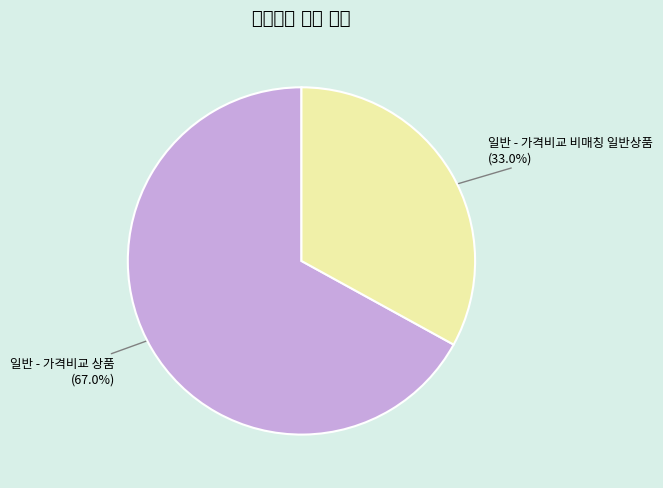

True or false: 일반 - 가격비교 비매칭 일반상품 accounts for 42% of the total.

False